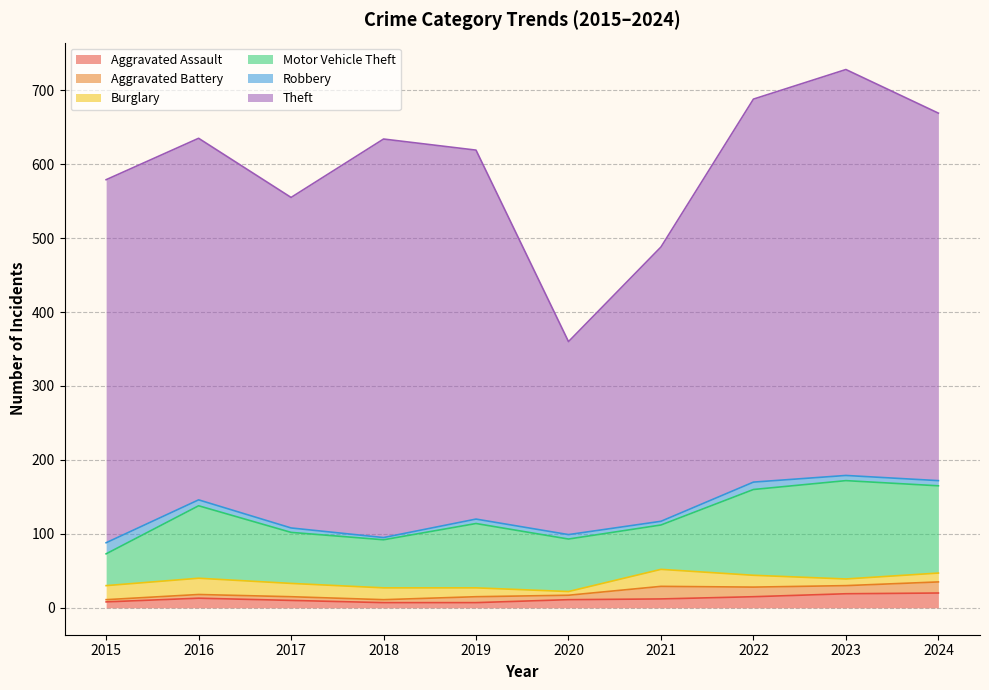

Which category has the highest value across all series?

2023